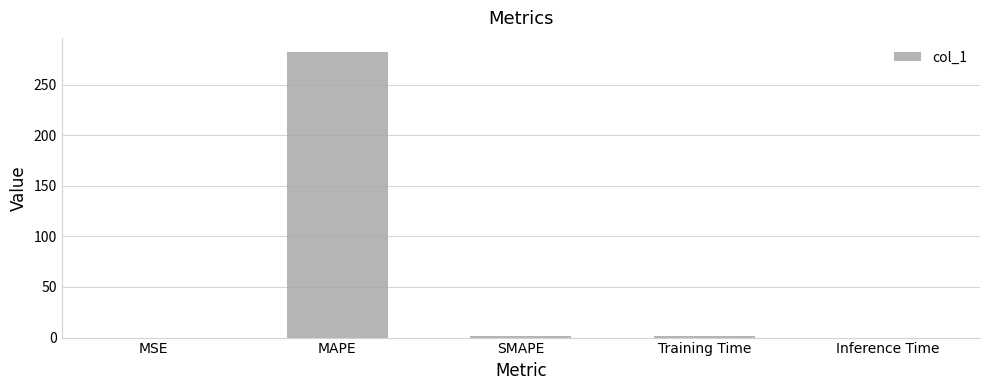

What is the change in value from SMAPE to Training Time?

-0.4